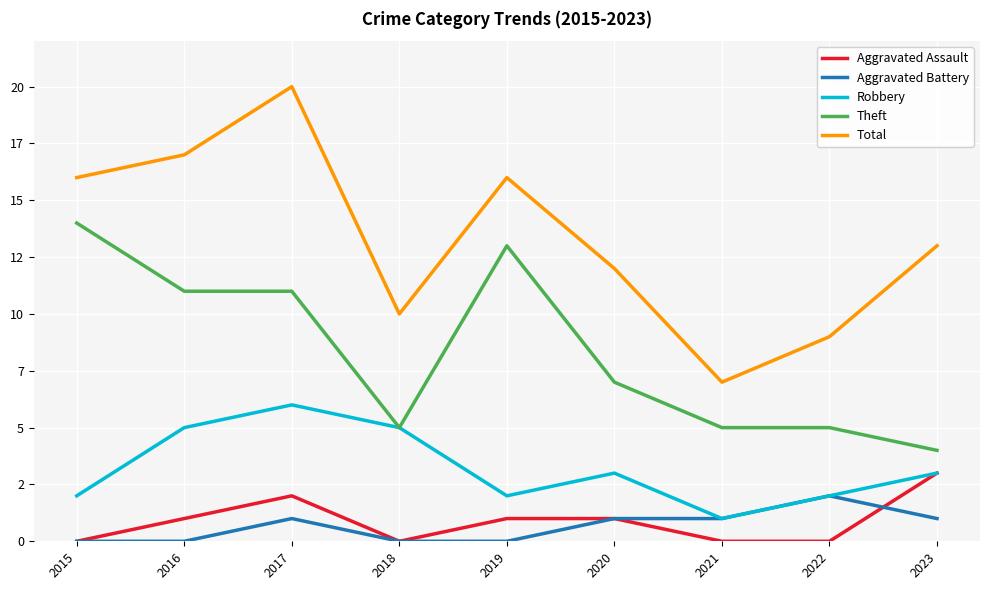

What is the total value across all series at 2015?

32